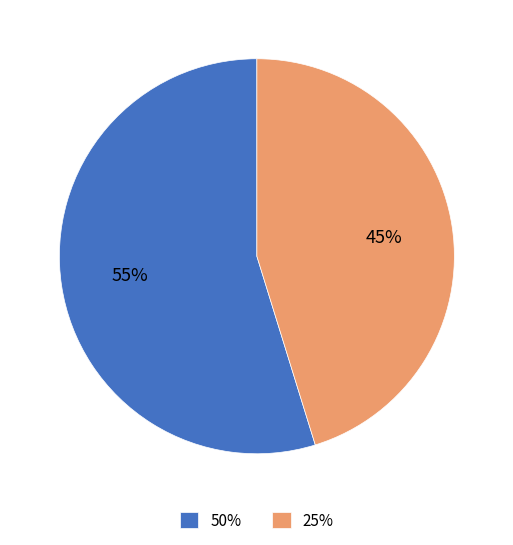

Approximately how many times larger is the value at 50% compared to 25%?

1.2